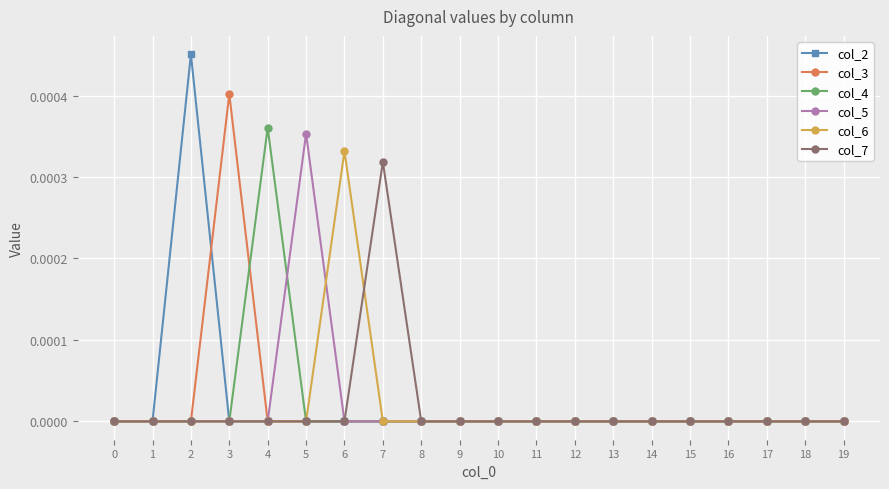

Which series has the largest range (max minus min)?

col_2